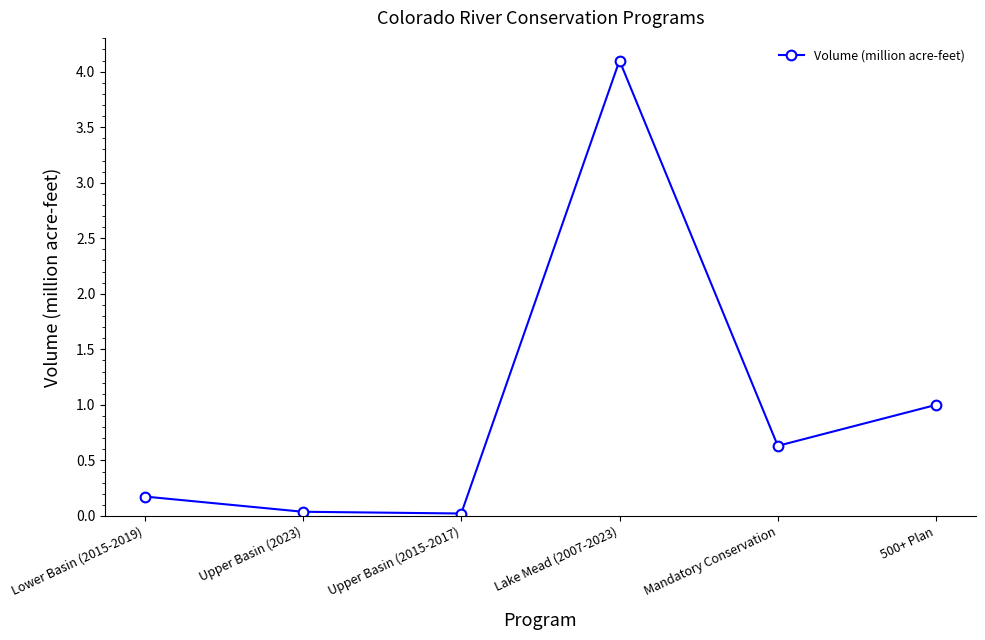

True or false: the data has more than 1 interior local peaks.

False